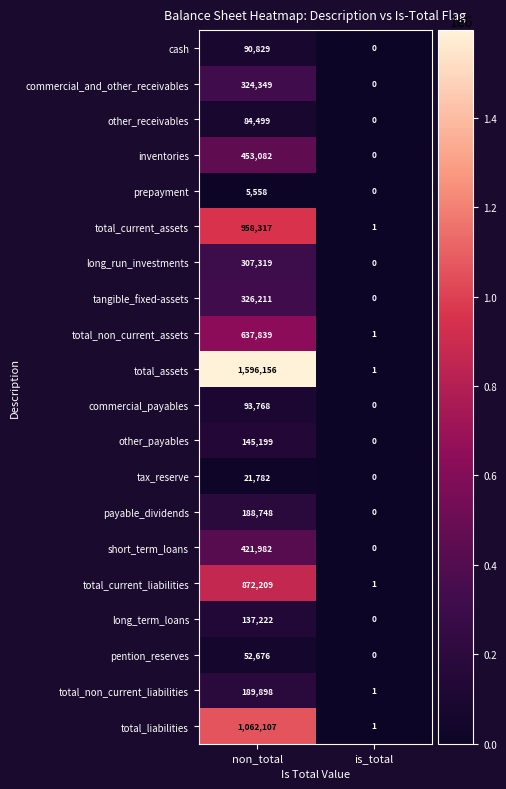

What is the difference between the total_current_assets values at is_total and non_total?

958316